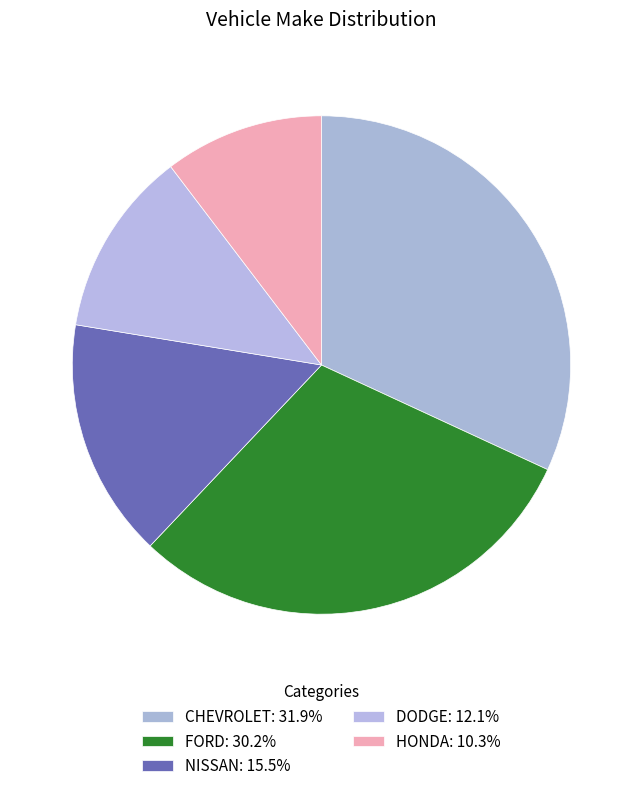

How many slices are in this pie chart?

5